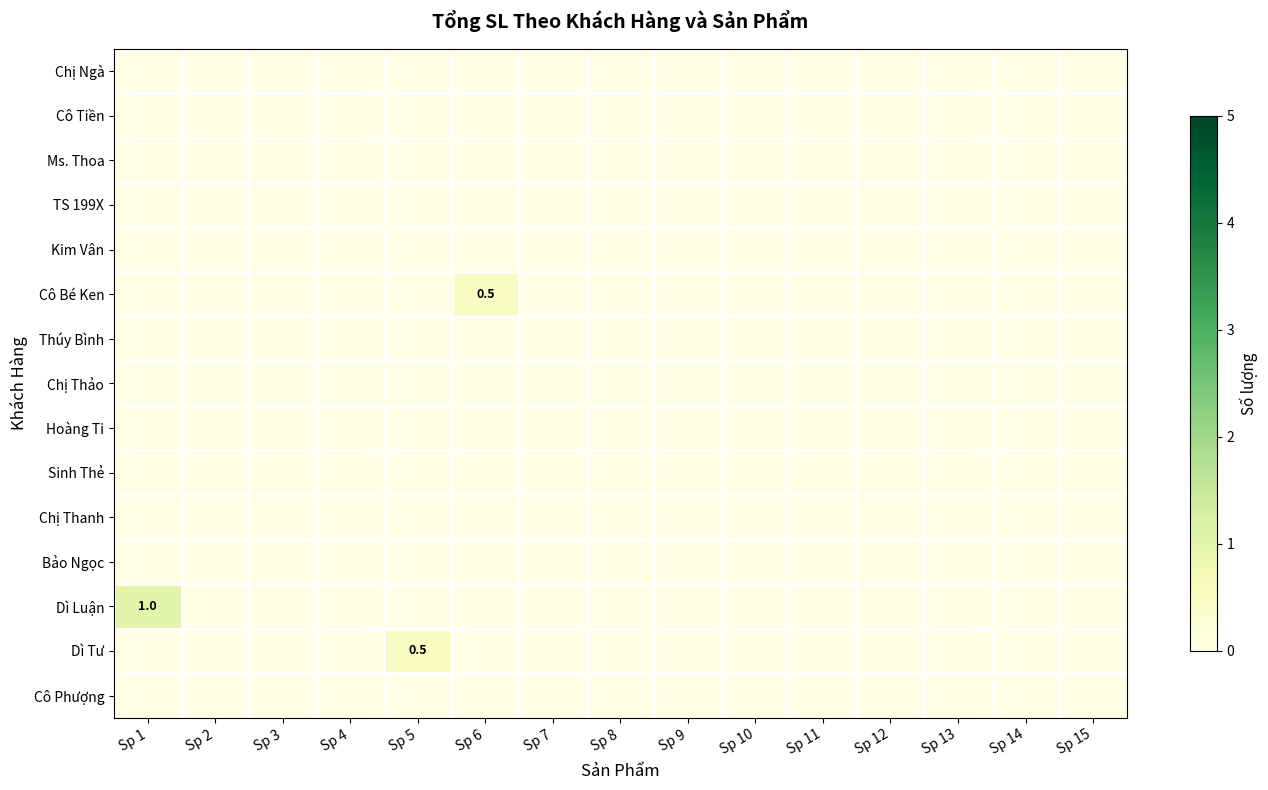

True or false: Kim Vân has a value of 0.0 at Sp 14.

True